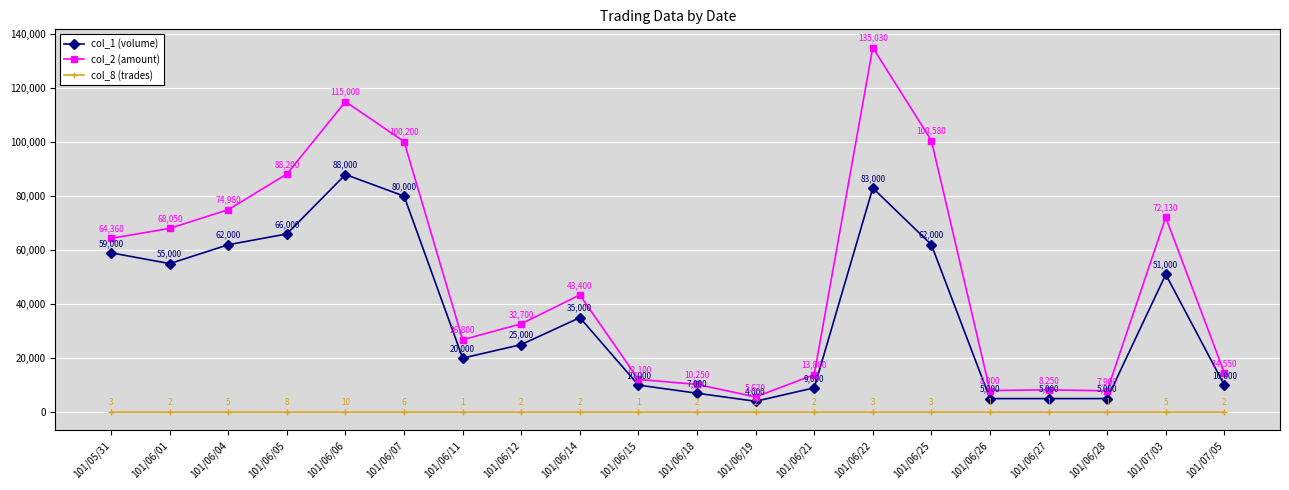

Reading left to right, transcribe all the data shown in this chart.

col_1 (volume): 59000	55000	62000	66000	88000	80000	20000	25000	35000	10000	7000	4000	9000	83000	62000	5000	5000	5000	51000	10000
col_2 (amount): 64360	68050	74980	88200	115000	100200	26800	32700	43400	12100	10250	5620	13860	135030	100580	8000	8250	7900	72130	14550
col_8 (trades): 3	2	5	8	10	6	1	2	2	1	2	2	2	3	3	1	1	1	5	2